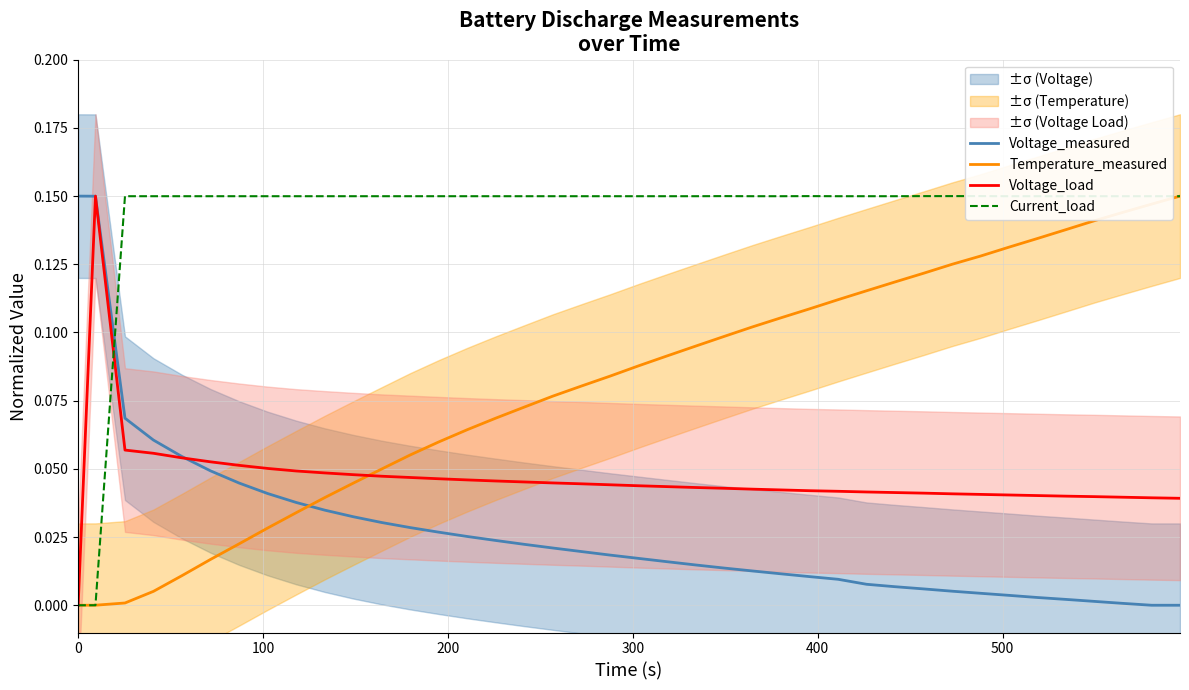

True or false: Current_load has more than 0 points higher than both neighbors.

True